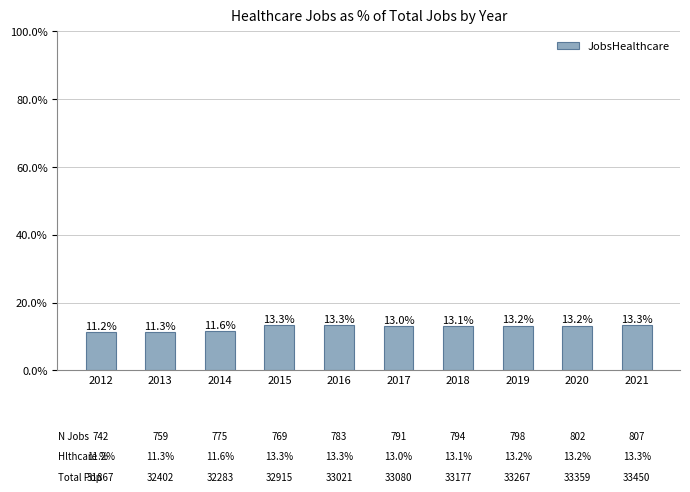

How many values are below 13?

3